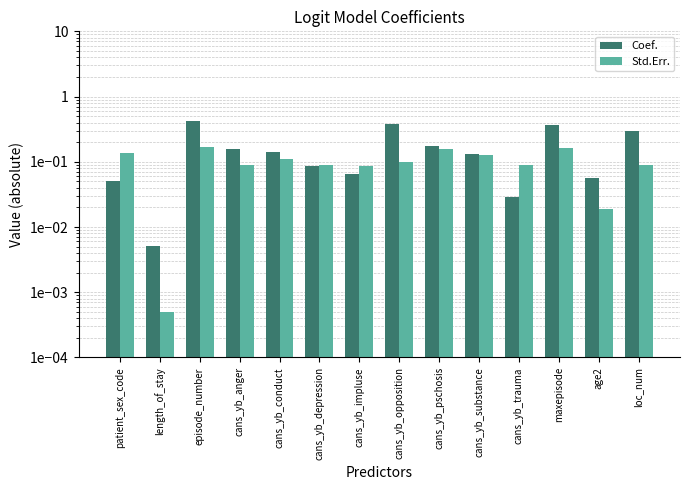

True or false: Std.Err. has a value of 0.1 at cans_yb_depression.

True